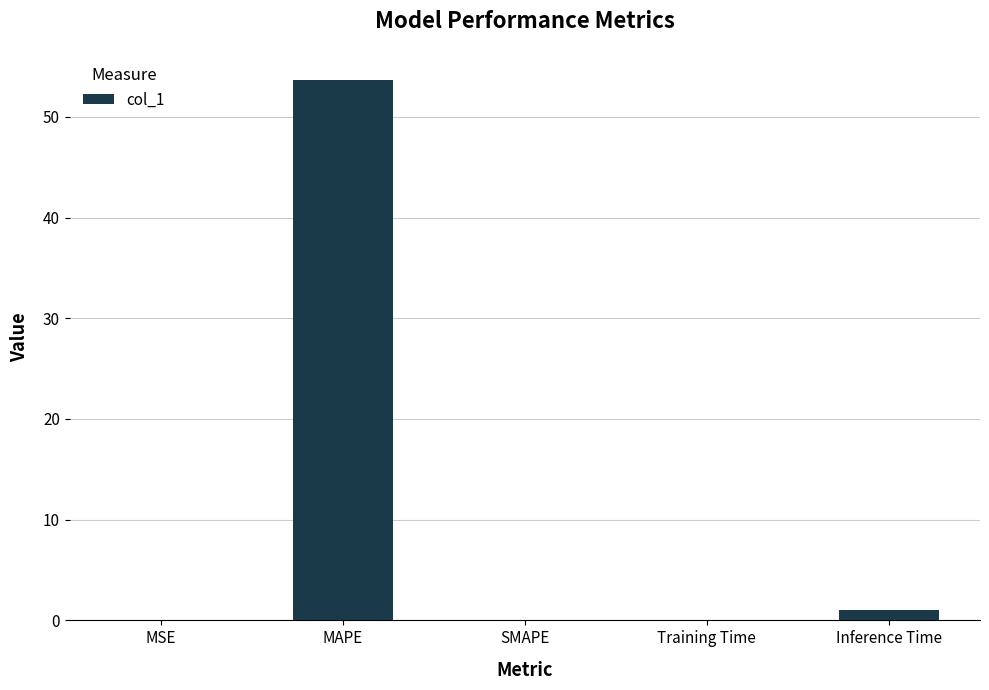

What is the maximum value shown in the chart?

53.6